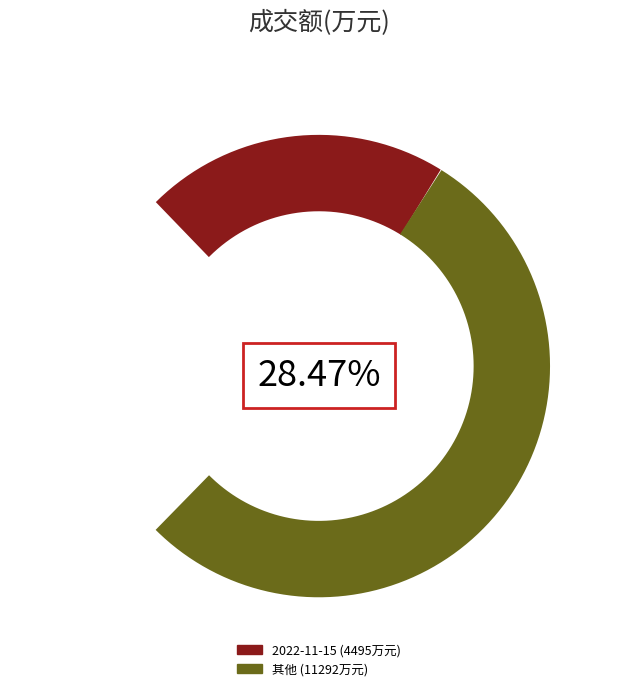

The 2022-11-21 slice represents 16% of the pie. True or false?

False